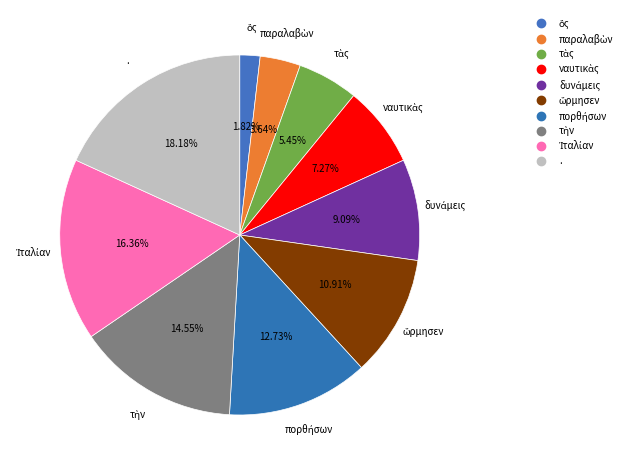

How many slices are in this pie chart?

10